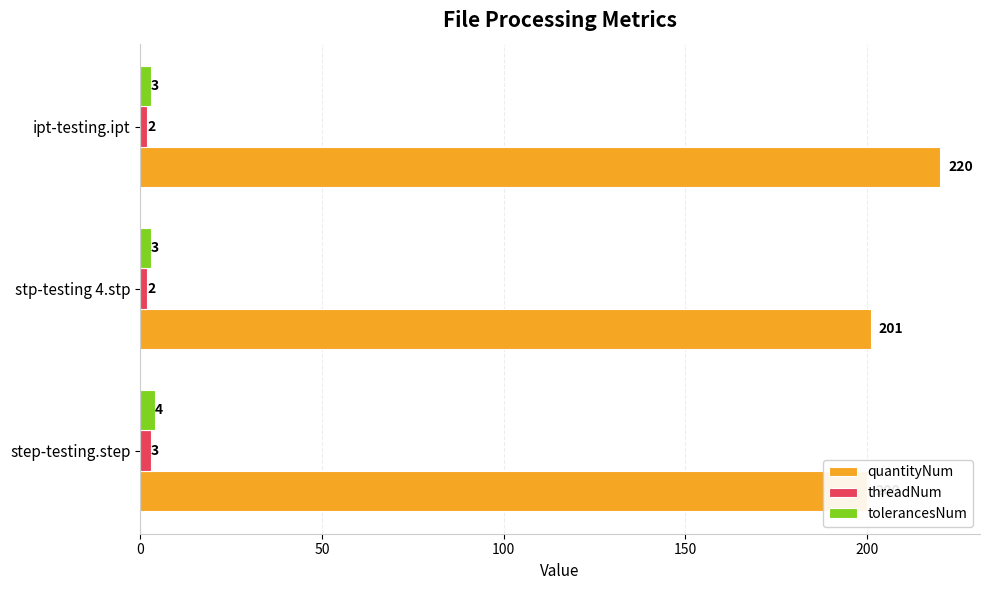

The value of quantityNum at ipt-testing.ipt is 68. True or false?

False